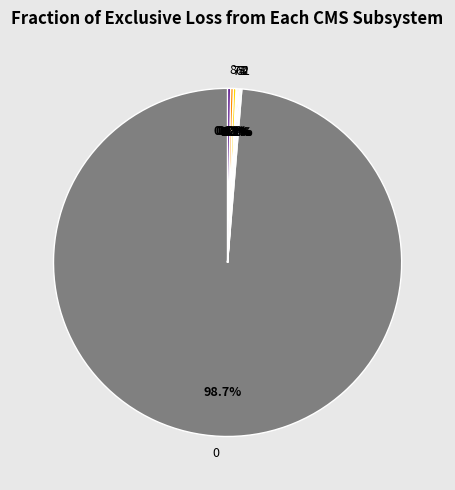

Is there any slice that represents more than half of the pie?

Yes